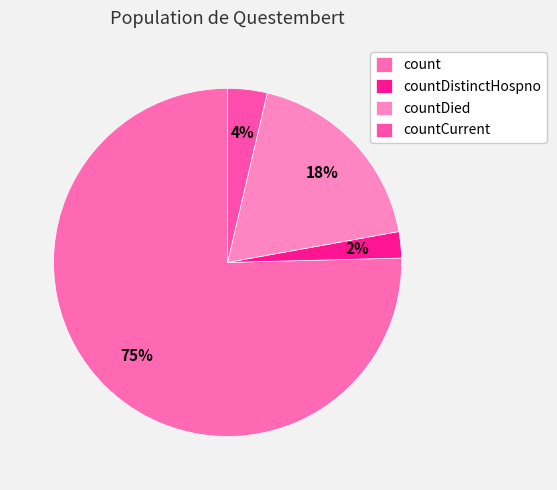

What is the smallest slice in the pie chart?

countDistinctHospno